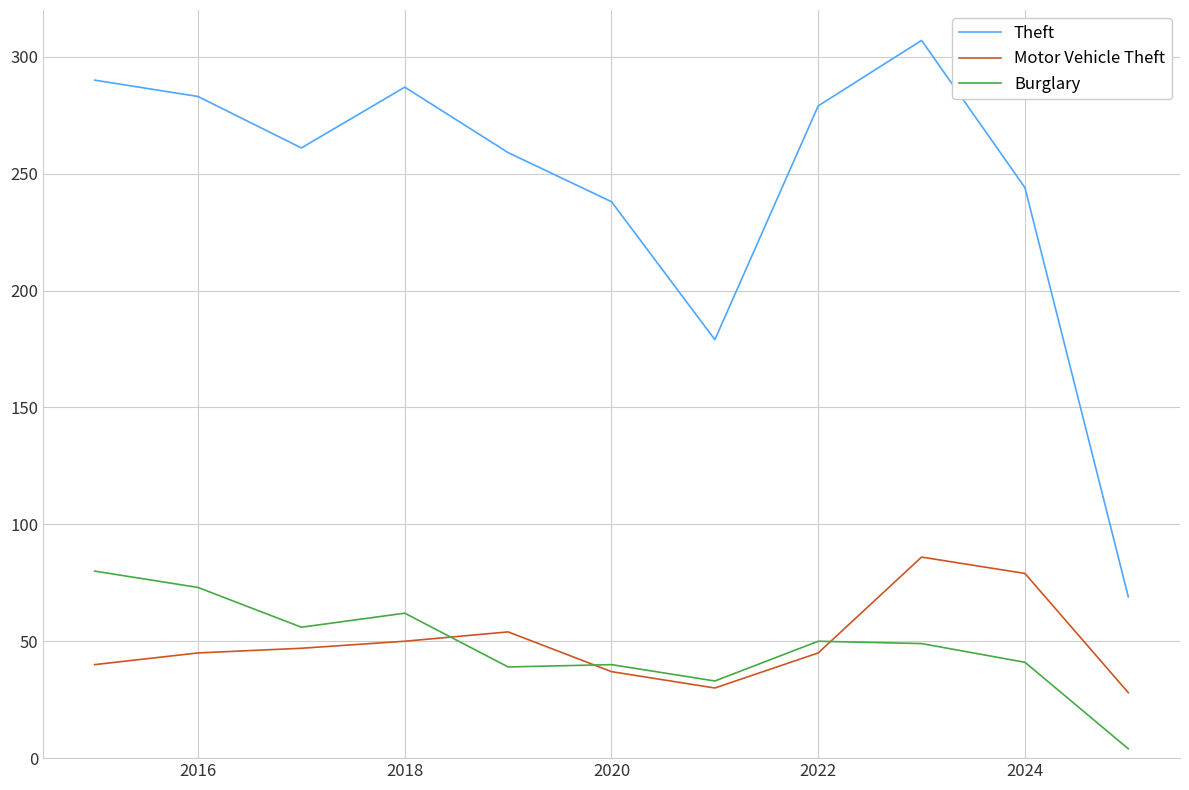

How many interior local peaks does the Theft series have?

2